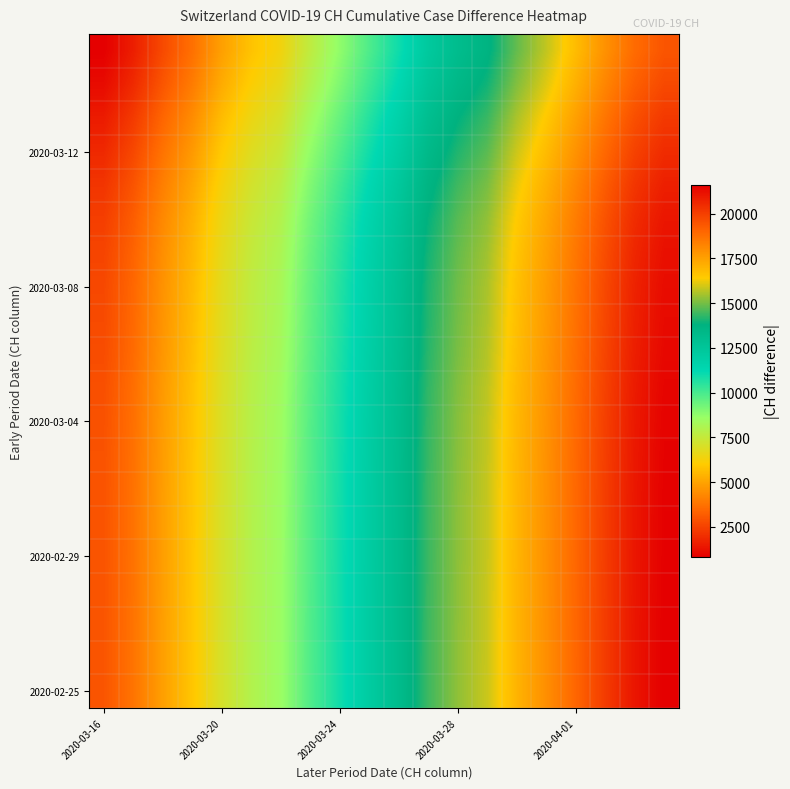

How many distinct data groups are displayed?

20